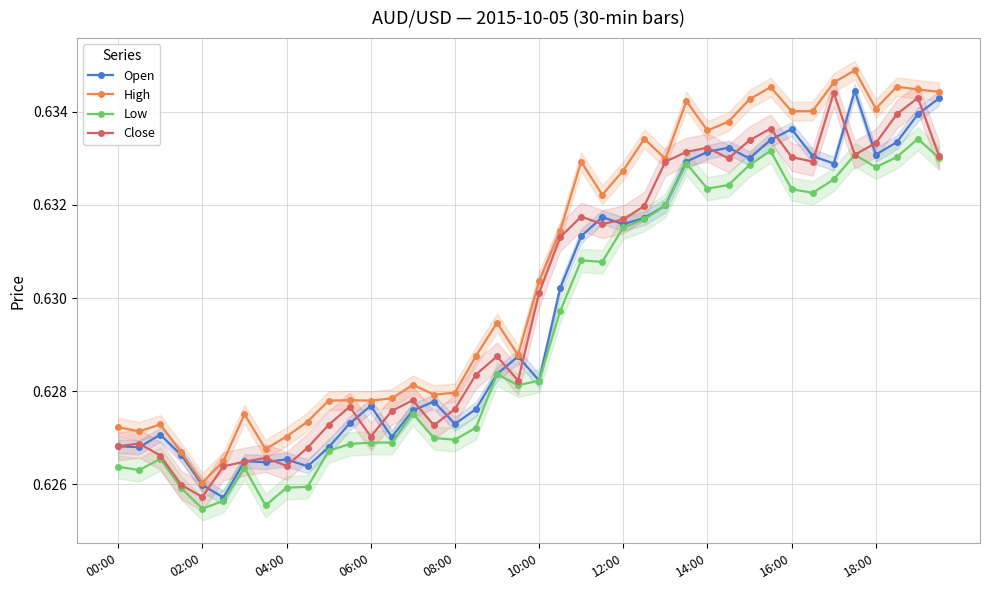

Is this an area chart (filled region under the line)?

No